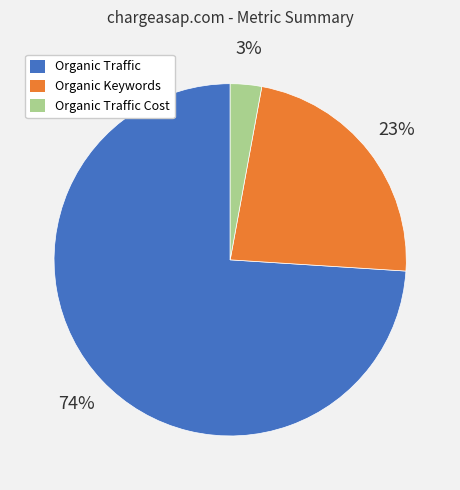

To the nearest percent, what is the difference between the largest and smallest slice percentages?

71%